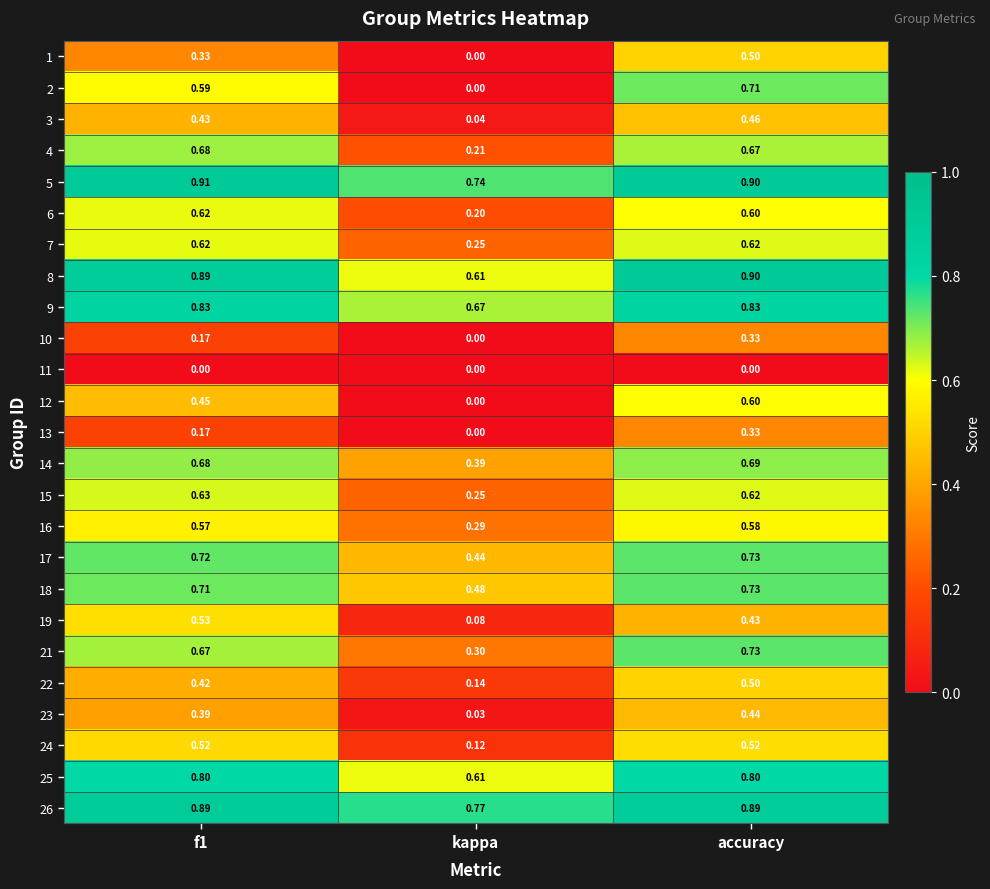

Which category has the lowest value in the 1 series?

kappa